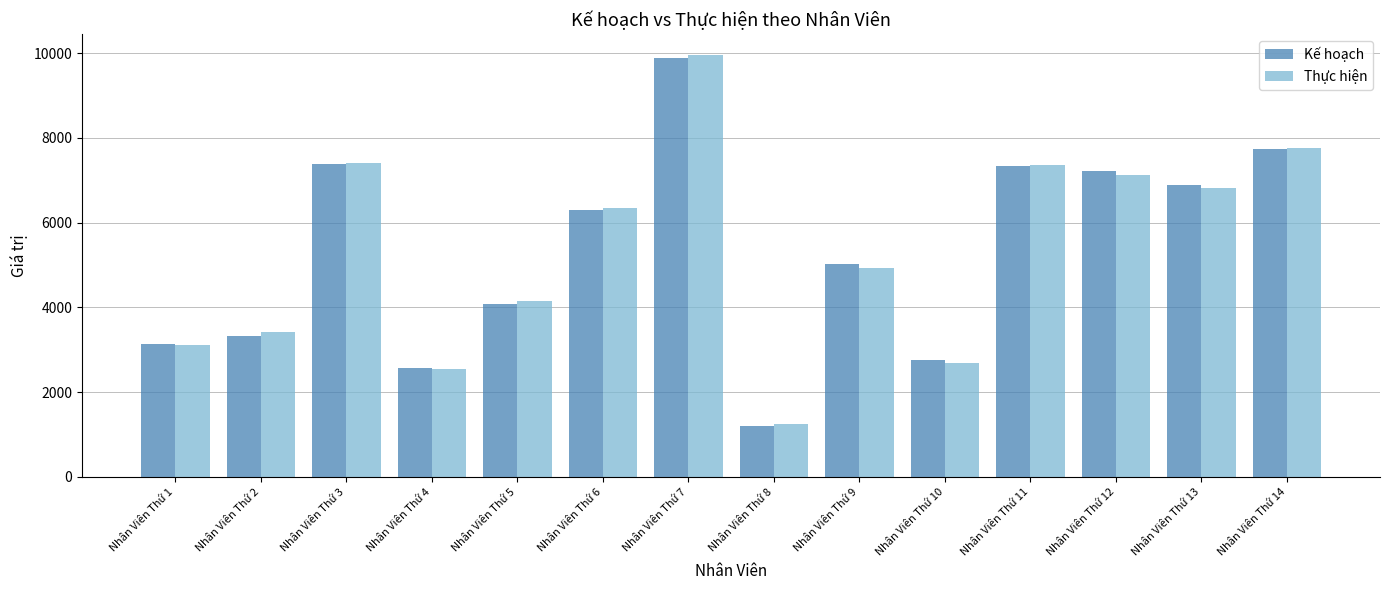

What is the difference between the Thực hiện values at Nhân Viên Thứ 2 and Nhân Viên Thứ 7?

6526